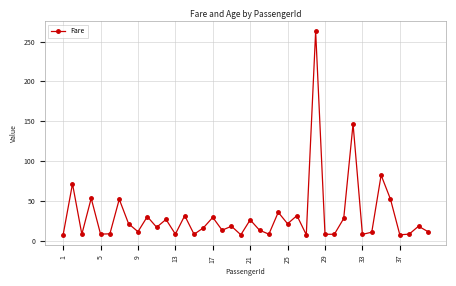

What is the difference between the maximum and minimum values?

255.8